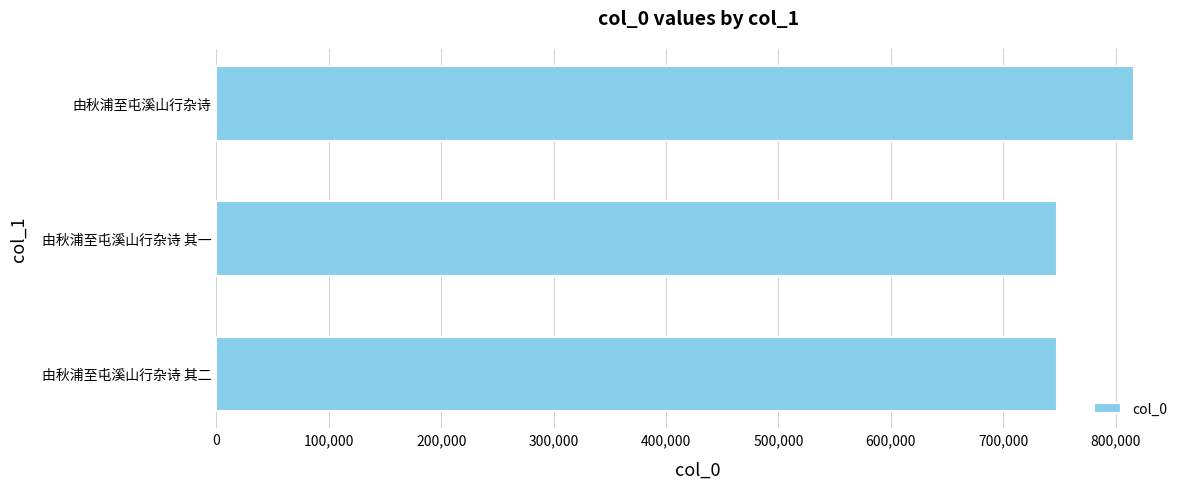

The value at 由秋浦至屯溪山行杂诗 其一 is 1178076. True or false?

False